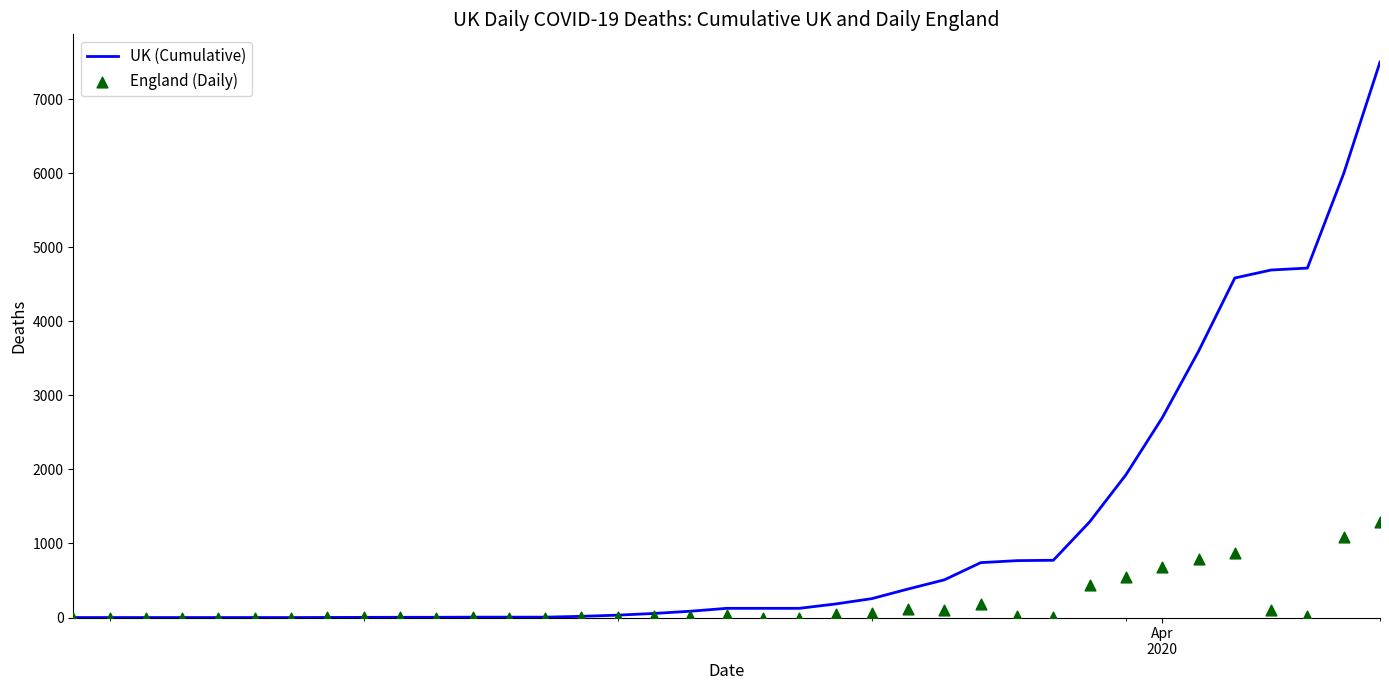

Which series has the largest Y range (max minus min)?

UK (Cumulative)